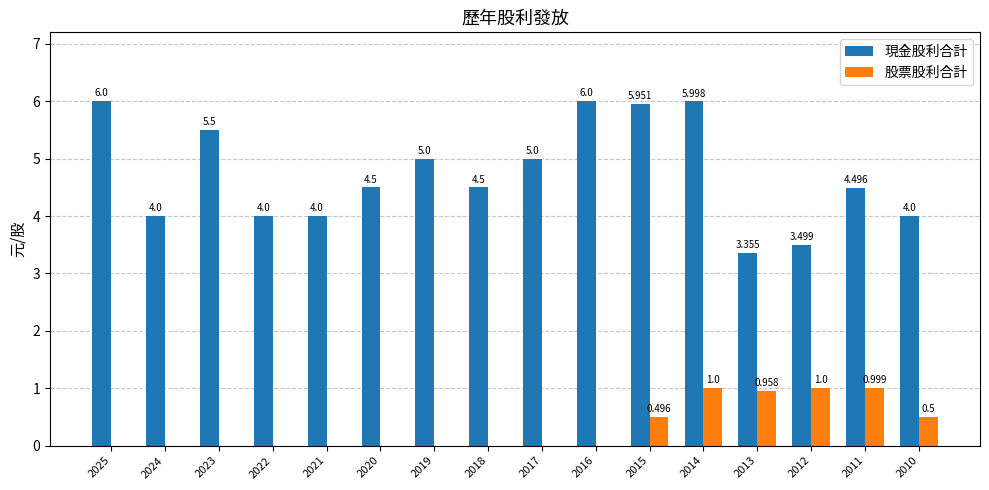

What is the approximate value of 現金股利合計 at 2011?

4.5